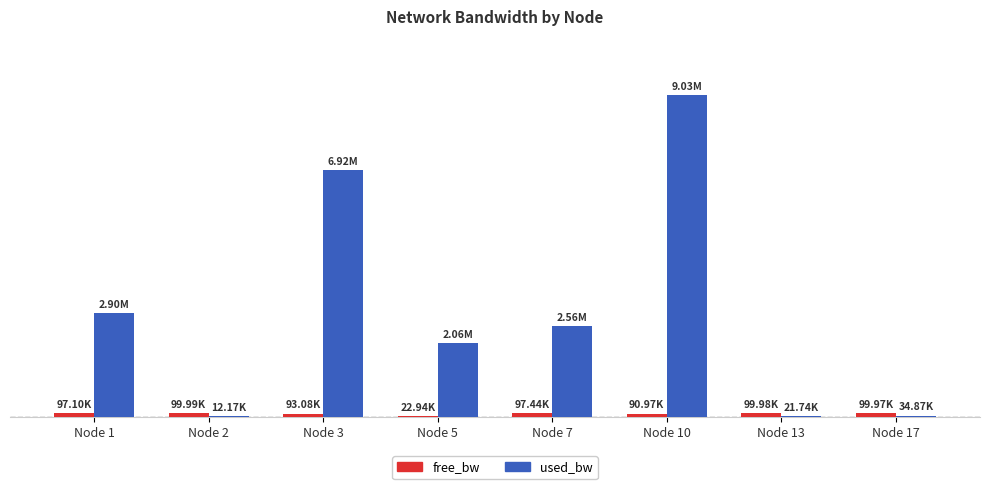

Are the bars horizontal?

No